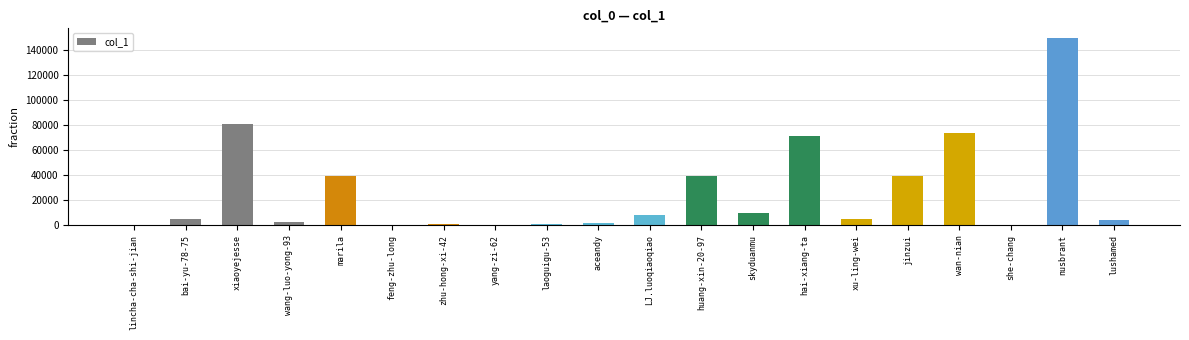

Which category has the highest value across all series?

nusbrant